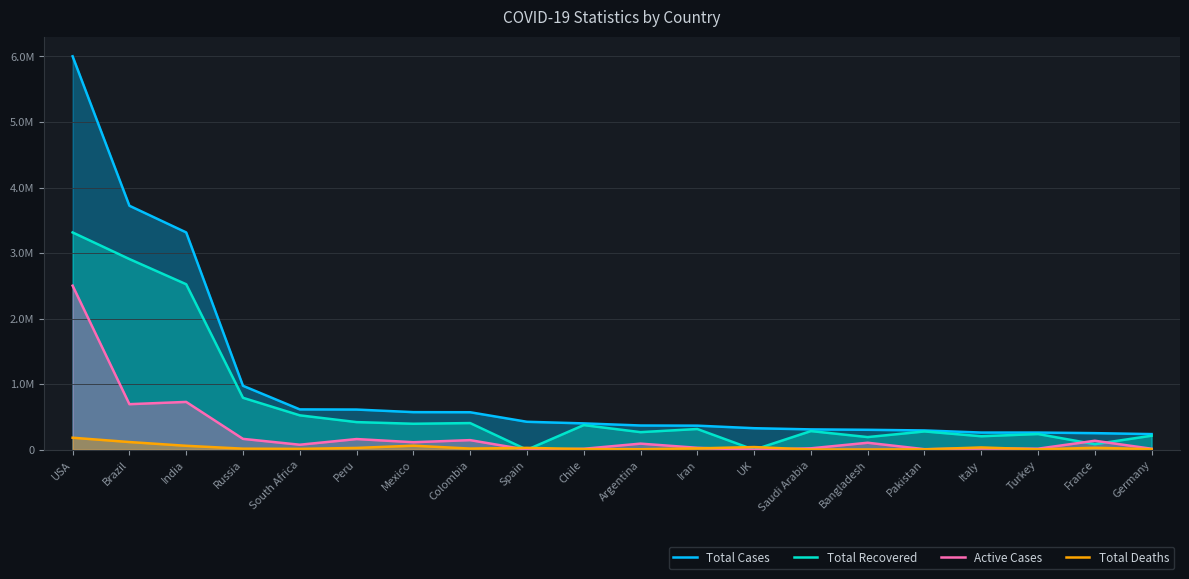

Reading right to left, what are all the values shown in this chart?

Total Cases: Germany=239000	France=253587	Turkey=262507	Italy=262540	Pakistan=294638	Bangladesh=304583	Saudi Arabia=310836	UK=328846	Iran=367796	Argentina=370188	Chile=402365	Spain=426818	Colombia=572270	Mexico=573888	Peru=613378	South Africa=615701	Russia=975576	India=3315017	Brazil=3722004	USA=6001103
Total Recovered: Germany=214233	France=85524	Turkey=239797	Italy=206329	Pakistan=279561	Bangladesh=193458	Saudi Arabia=284945	UK=0	Iran=316638	Argentina=268801	Chile=376268	Spain=0	Colombia=407121	Mexico=396758	Peru=421877	South Africa=525242	Russia=792561	India=2524539	Brazil=2908848	USA=3314664
Active Cases: Germany=15415	France=137519	Turkey=16527	Italy=20753	Pakistan=8803	Bangladesh=106998	Saudi Arabia=22136	UK=0	Iran=30021	Argentina=93548	Chile=15107	Spain=0	Colombia=146965	Mexico=115054	Peru=163377	South Africa=76957	Russia=166211	India=729826	Brazil=695400	USA=2502762
Total Deaths: Germany=9352	France=30544	Turkey=6183	Italy=35458	Pakistan=6274	Bangladesh=4127	Saudi Arabia=3755	UK=41465	Iran=21137	Argentina=7839	Chile=10990	Spain=28971	Colombia=18184	Mexico=62076	Peru=28124	South Africa=13502	Russia=16804	India=60652	Brazil=117756	USA=183677